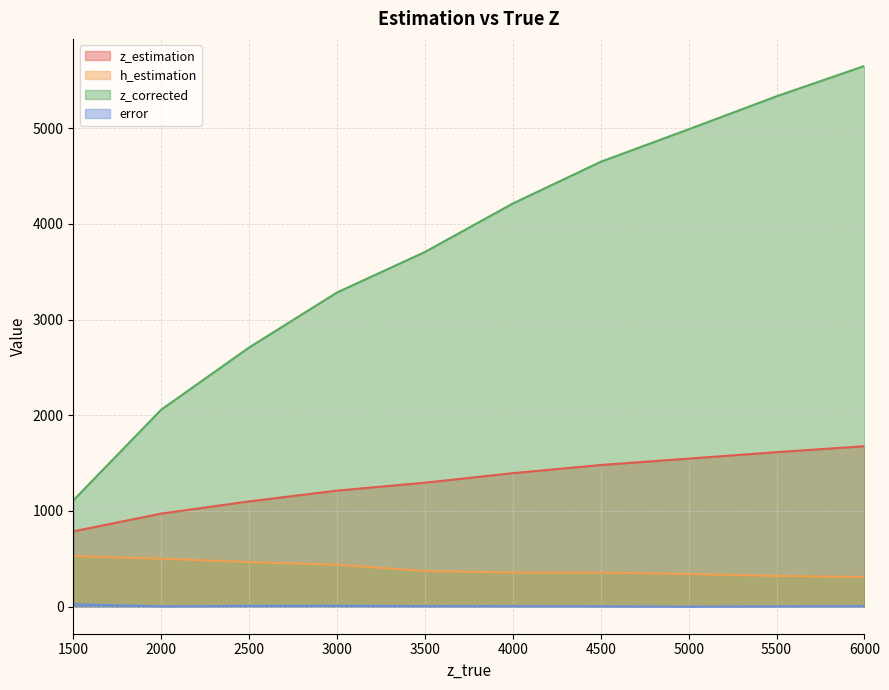

What is the maximum value for h_estimation?

527.4